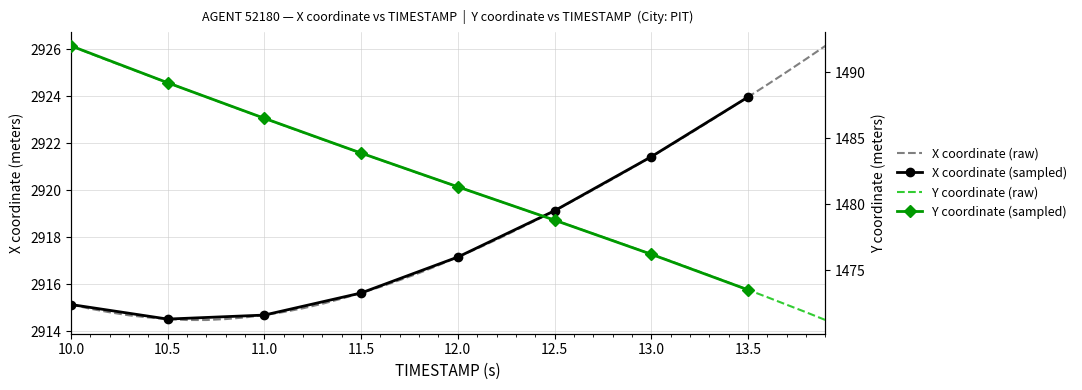

How many data points in Y are above 1481?

21